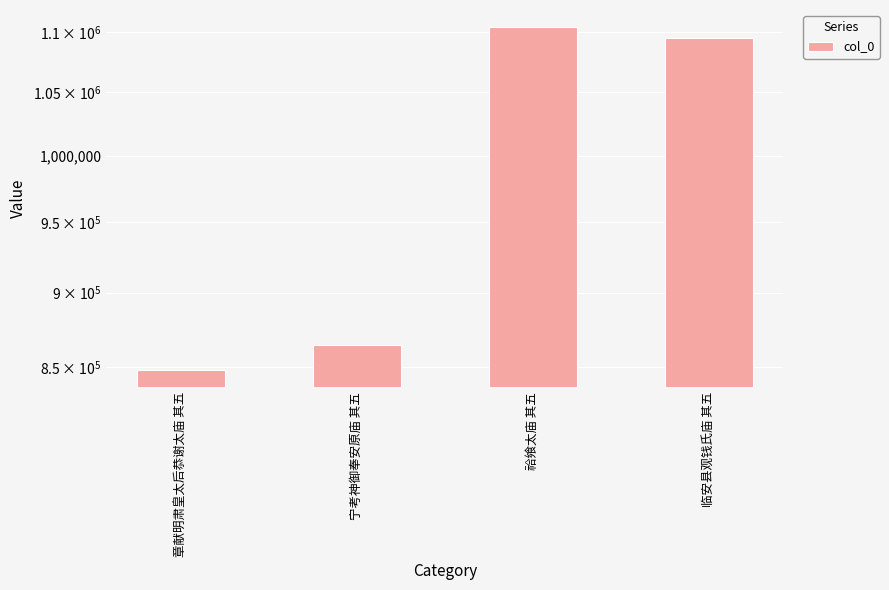

How many bars are there in total?

4